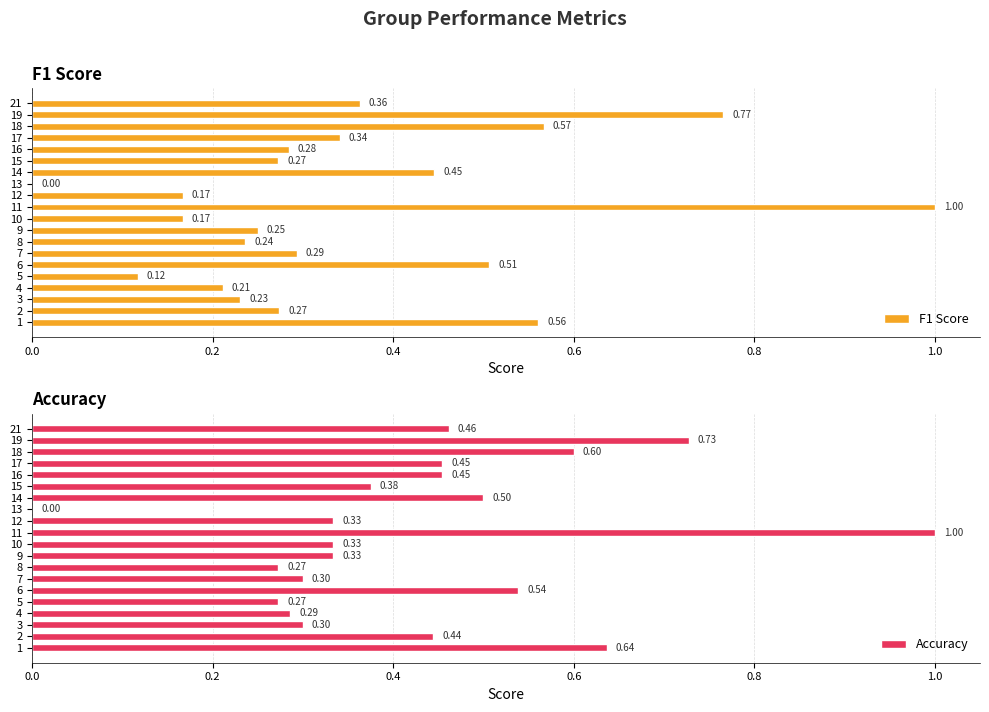

Which series changed the most between 5 and 13?

Accuracy